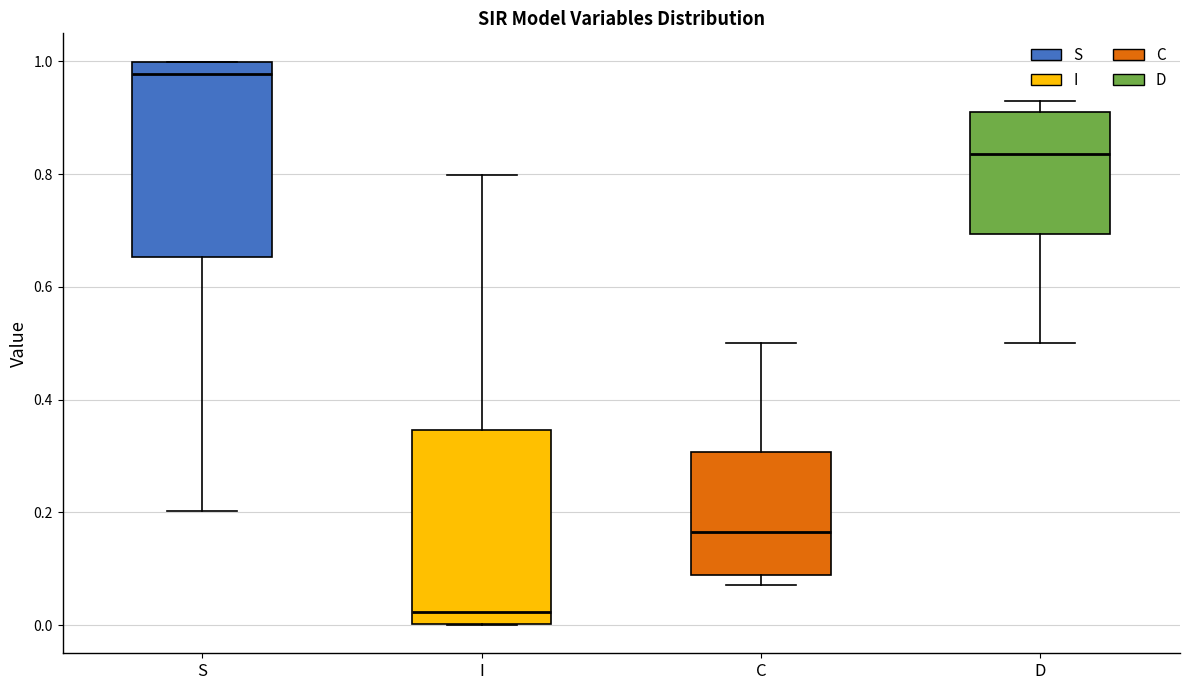

Where does the median line of the box for D sit on the y-axis? The values are not printed on the chart, so give them approximately, as read against the axis.

0.84